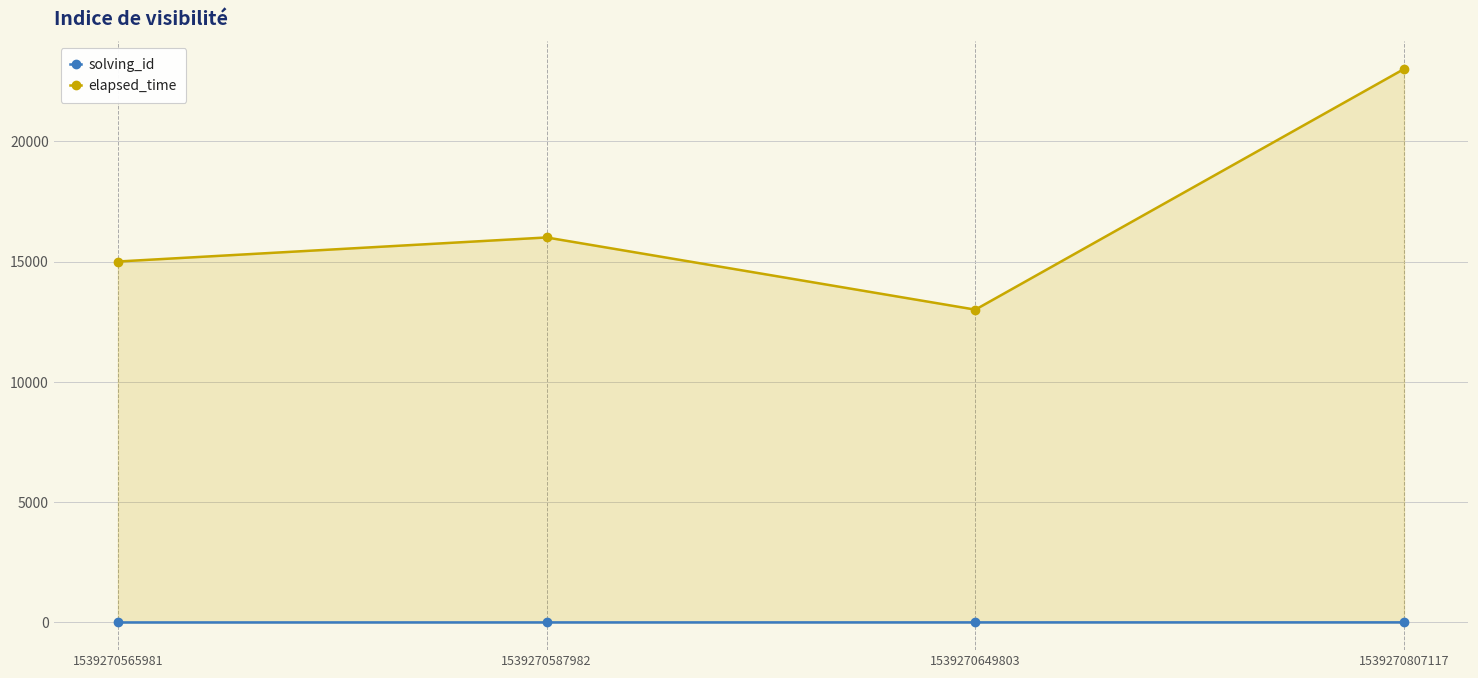

Is it true that solving_id equals 1 at 1539270587982?

False